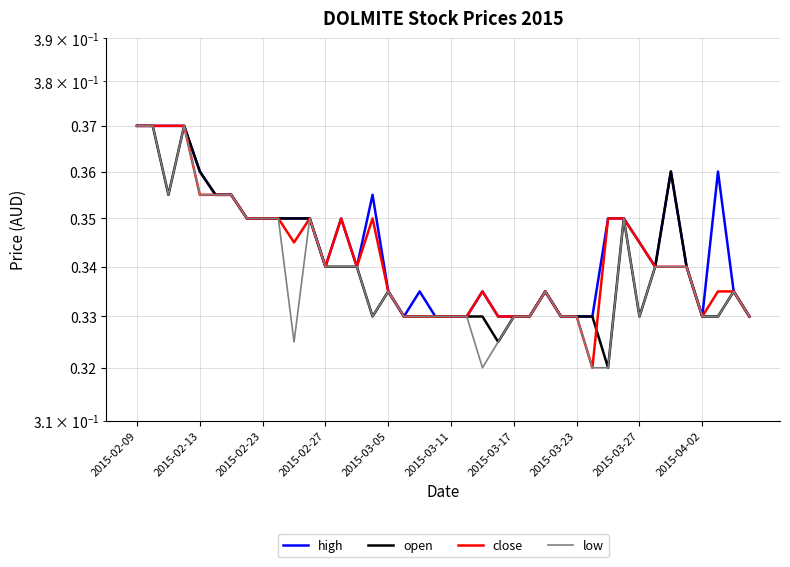

What are all the series names shown in the legend?

high, open, close, low